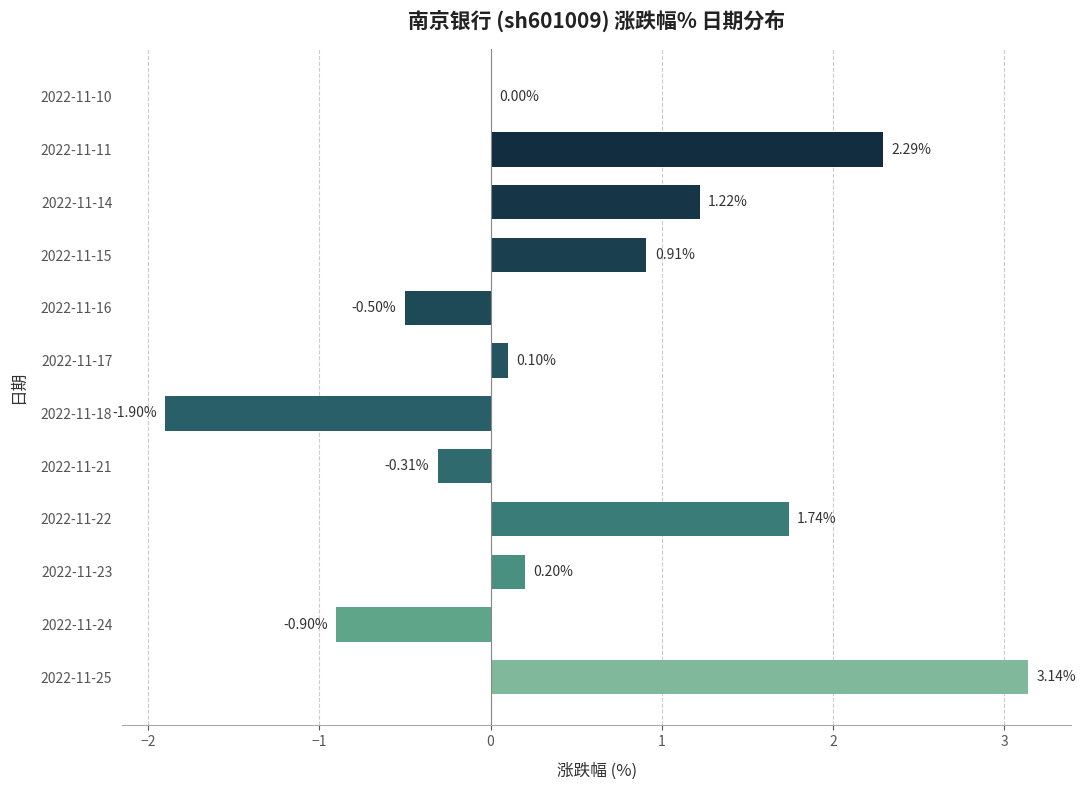

Which has a higher value, 2022-11-18 or 2022-11-25?

2022-11-25